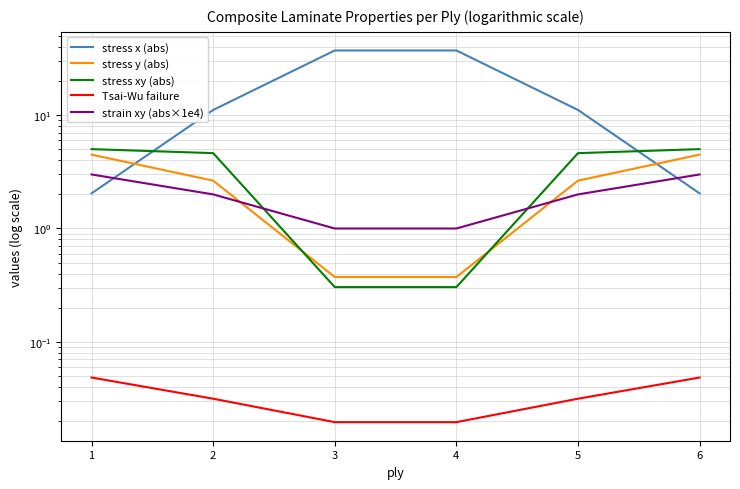

Which series has the largest range (max minus min)?

stress x (abs)